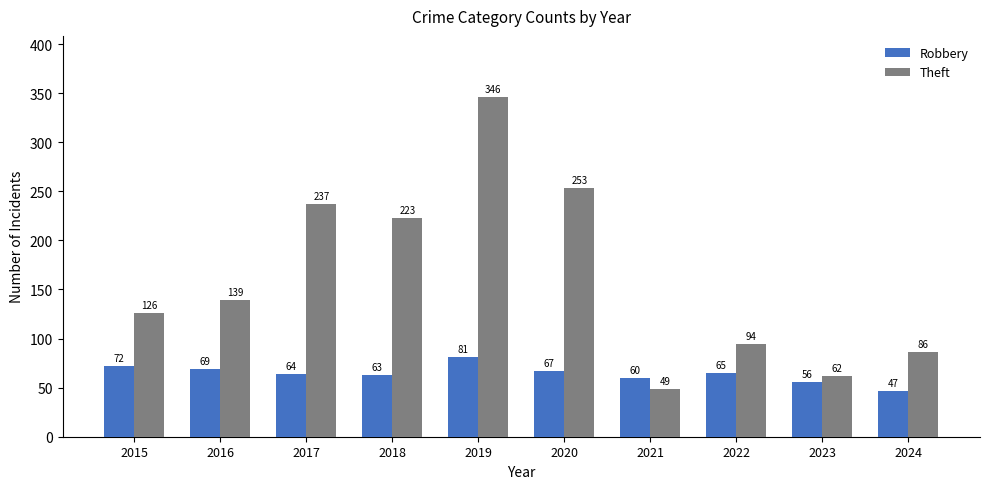

At which label is Theft closest to 197?

2018